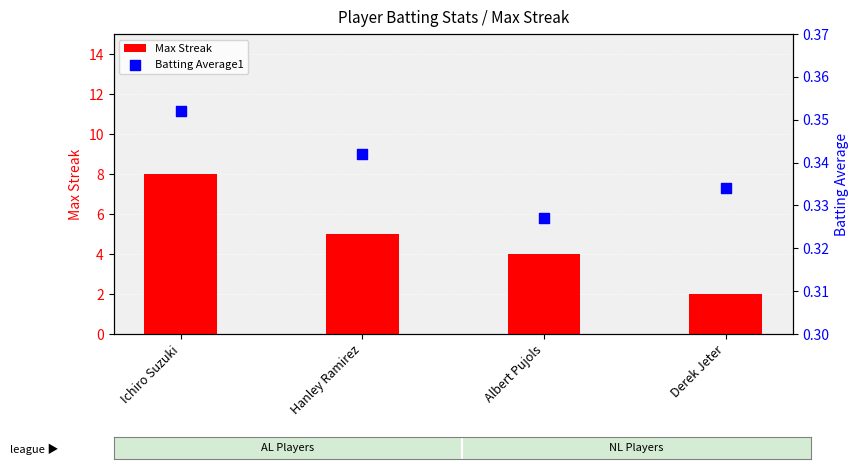

Which series contains the highest Y value?

Max Streak